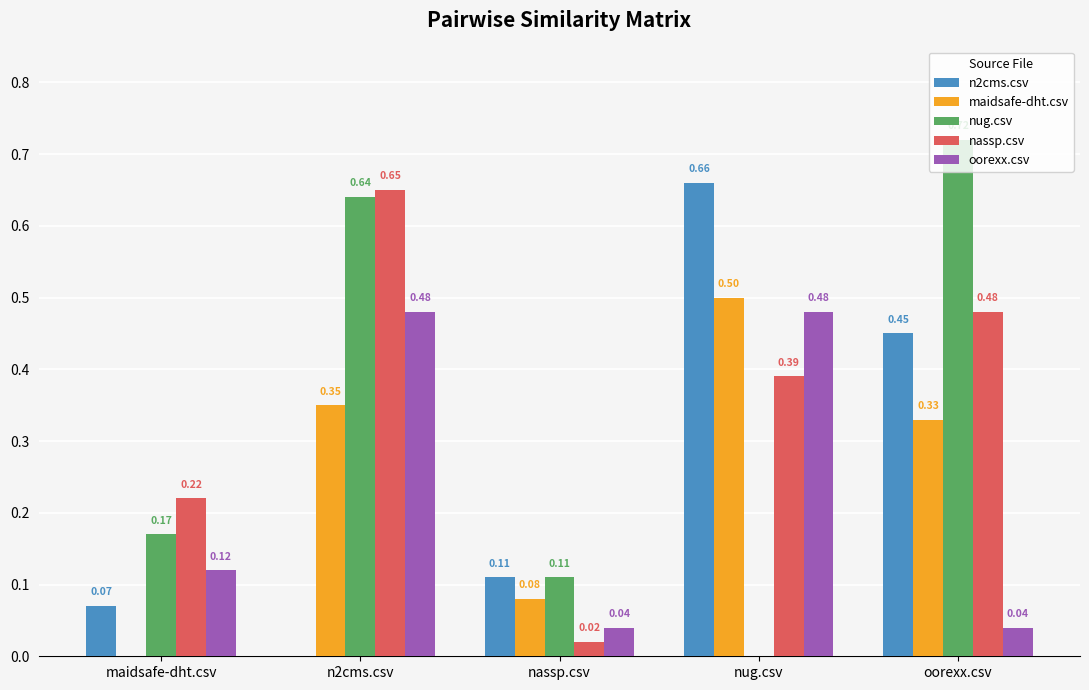

Which series changed the most between n2cms.csv and nug.csv?

n2cms.csv